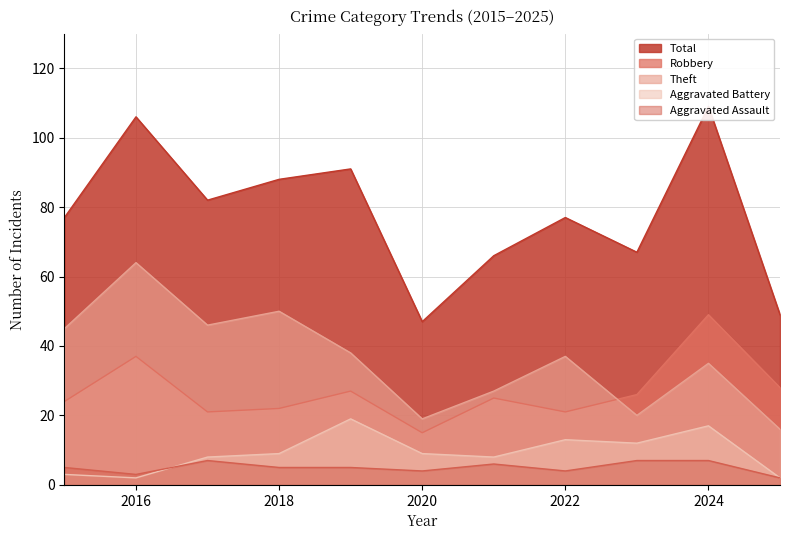

True or false: Theft and Aggravated Battery intersect in this chart.

False